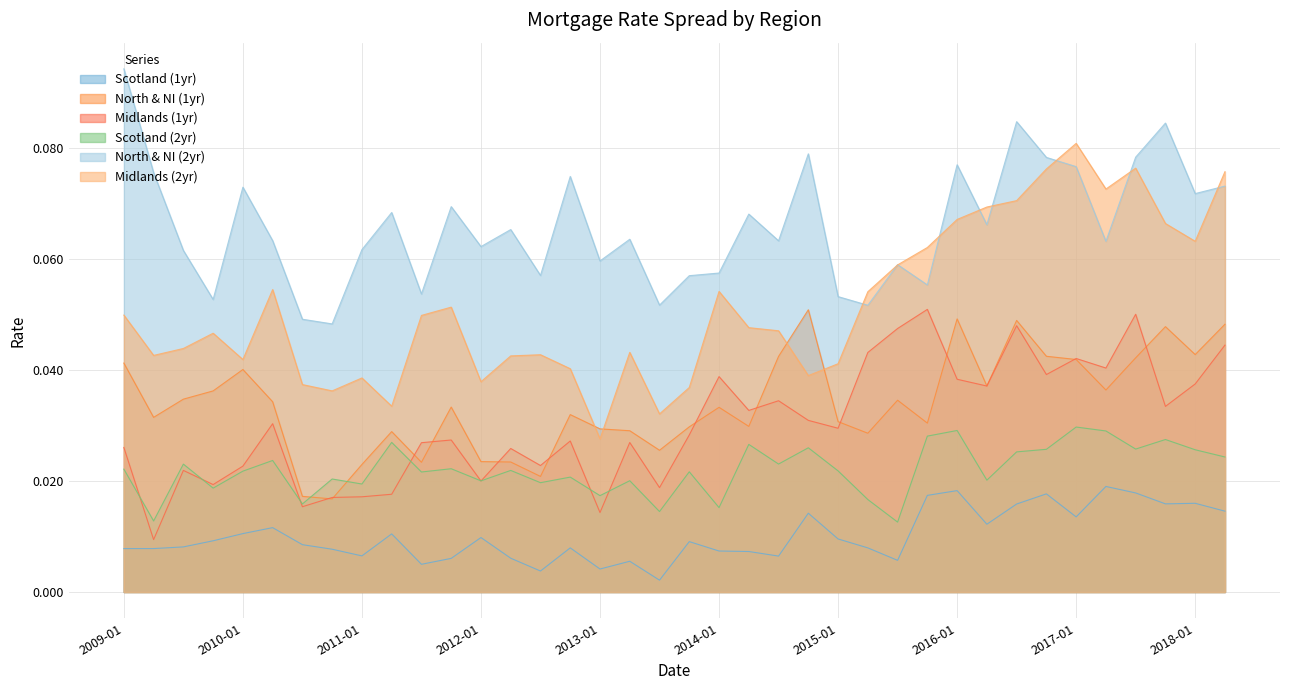

What is the average value of the Midlands (2yr) series?

0.1